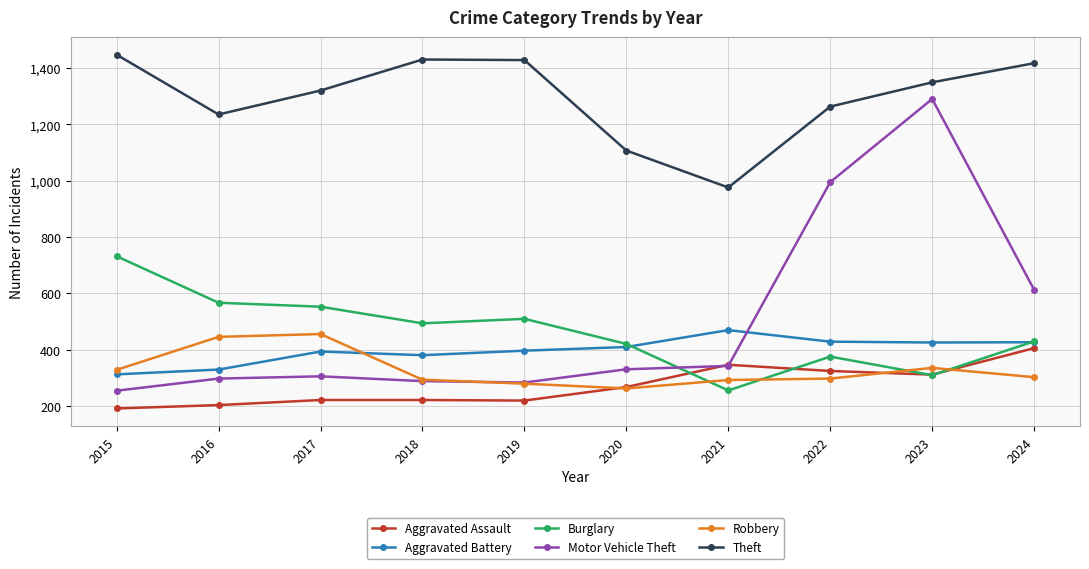

Between 2015 and 2021, which series saw the biggest shift?

Burglary